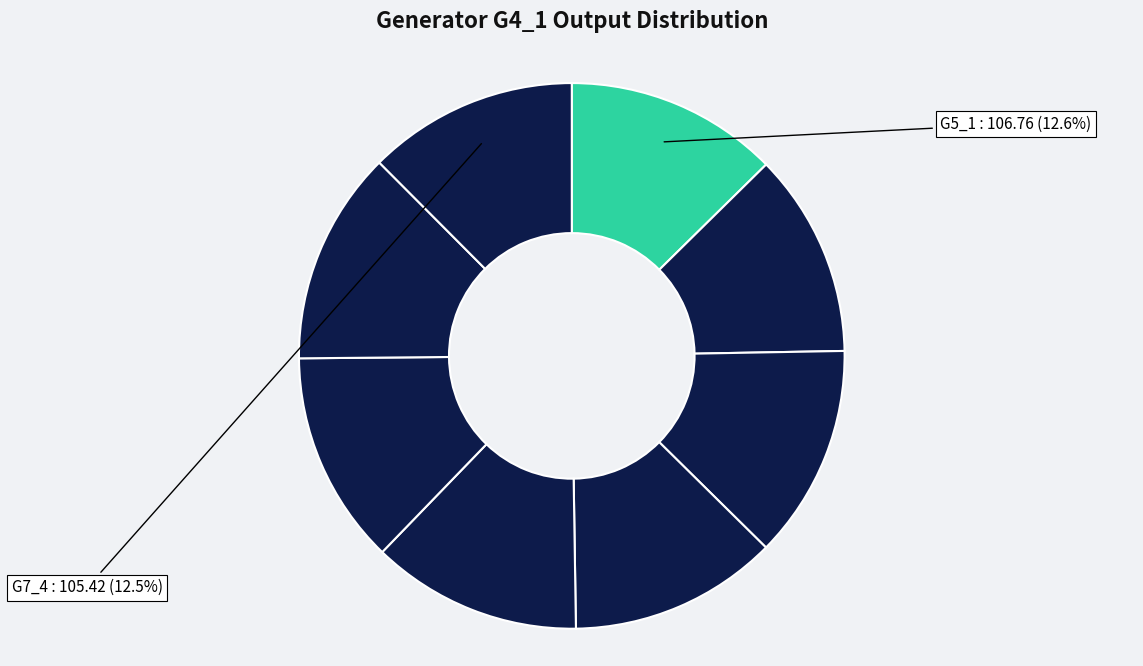

Count the number of slices in the pie.

8